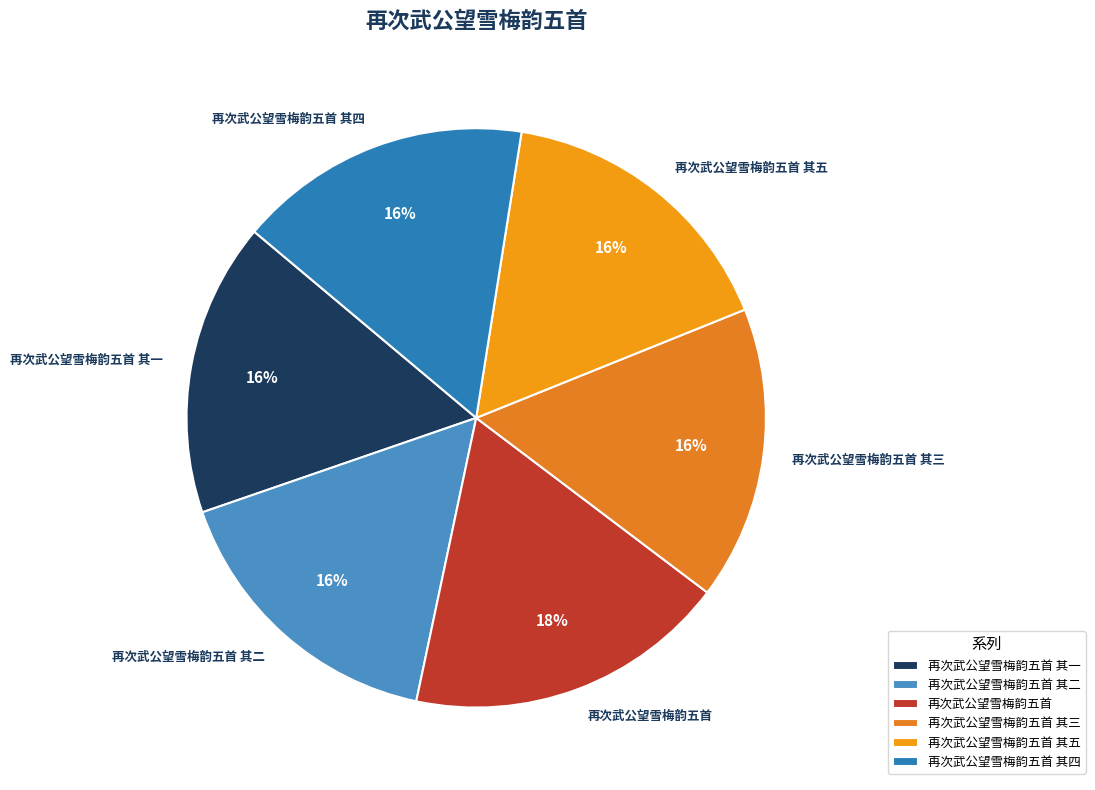

Does 再次武公望雪梅韵五首 其四 represent more than half of the total?

No